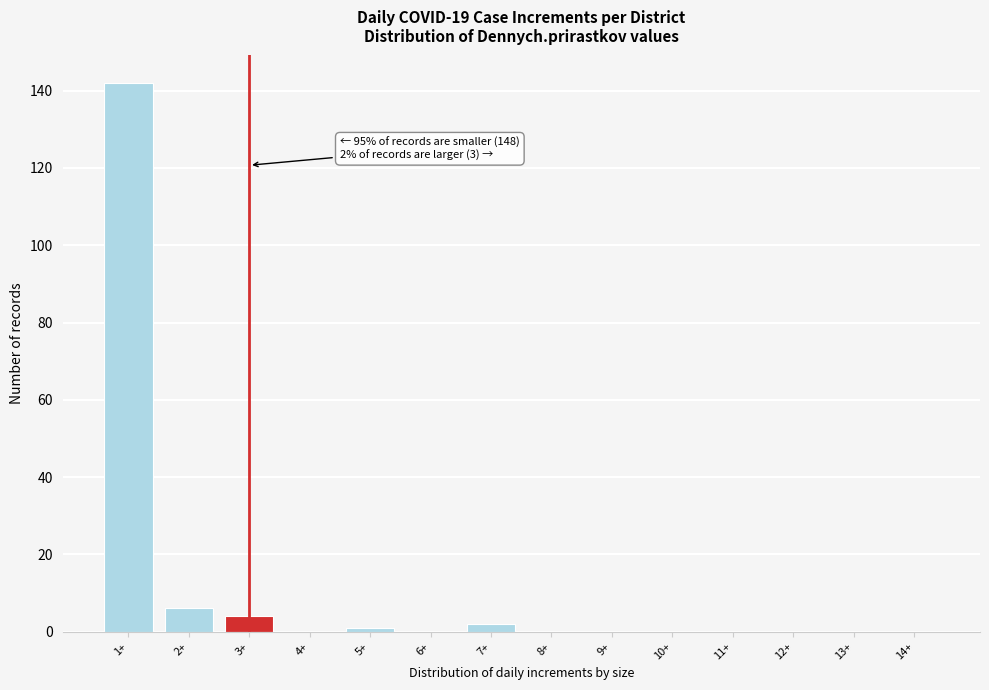

Reading right to left, extract all data points from this chart.

14+=0	13+=0	12+=0	11+=0	10+=0	9+=0	8+=0	7+=2	6+=0	5+=1	4+=0	3+=4	2+=6	1+=142